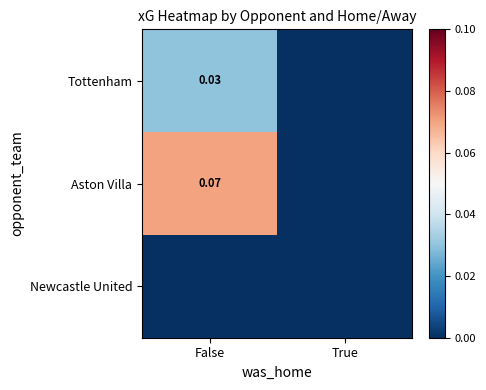

Is it true that Newcastle United equals 0.0 at False?

True